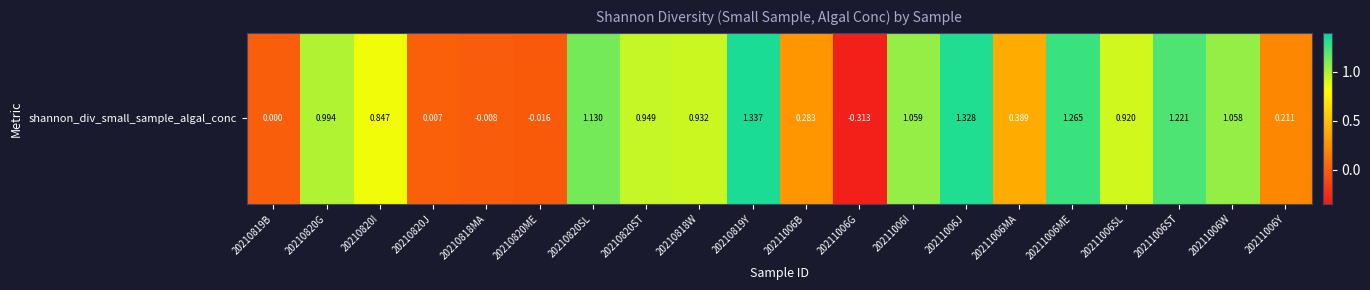

How many values are above zero?

16